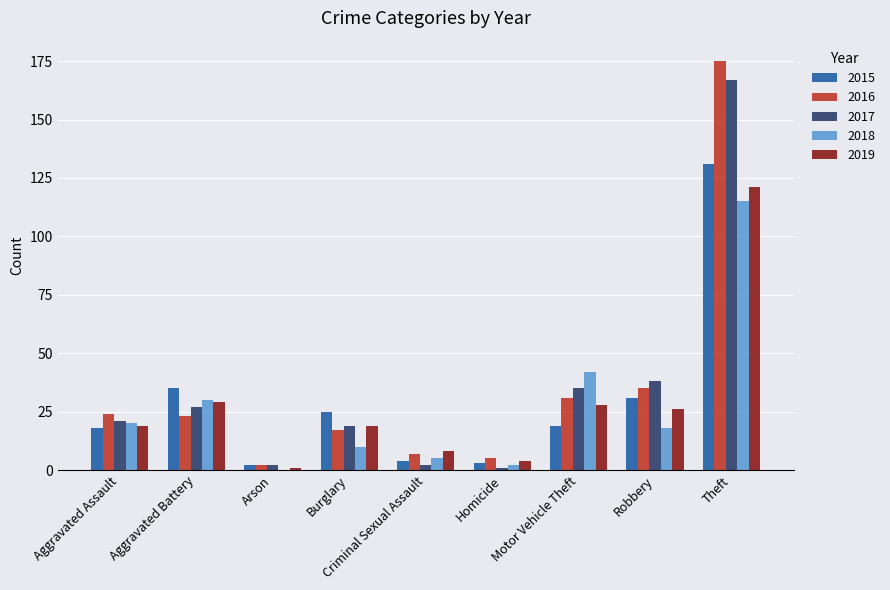

Is the value of 2015 at Motor Vehicle Theft greater than the value of 2016 at Homicide?

Yes